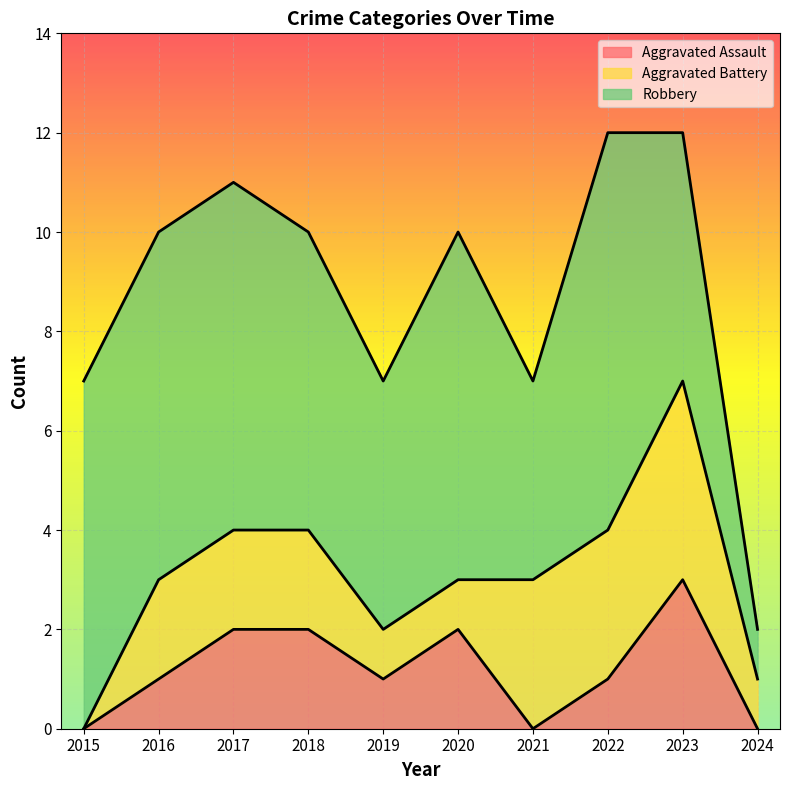

What is the value of the Aggravated Battery point at the 3rd from the left?

2